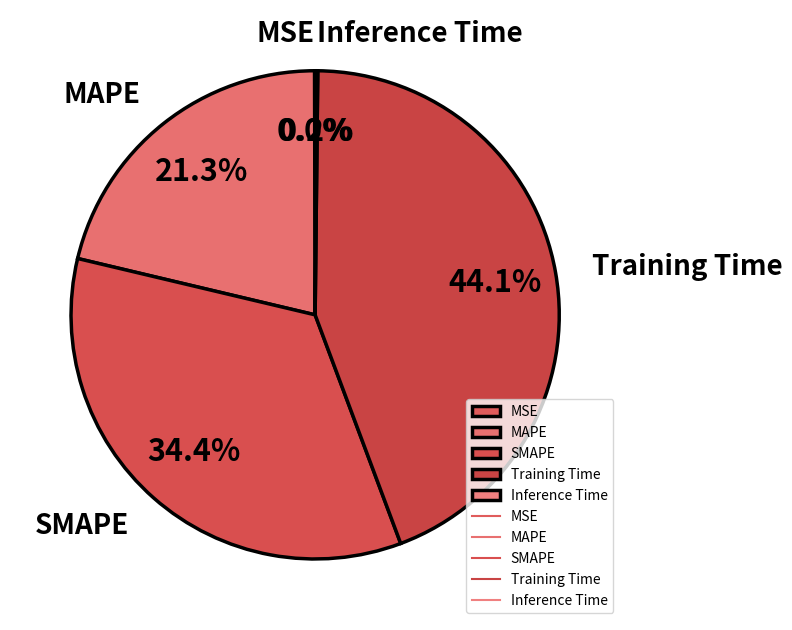

Does SMAPE represent more than half of the total?

No